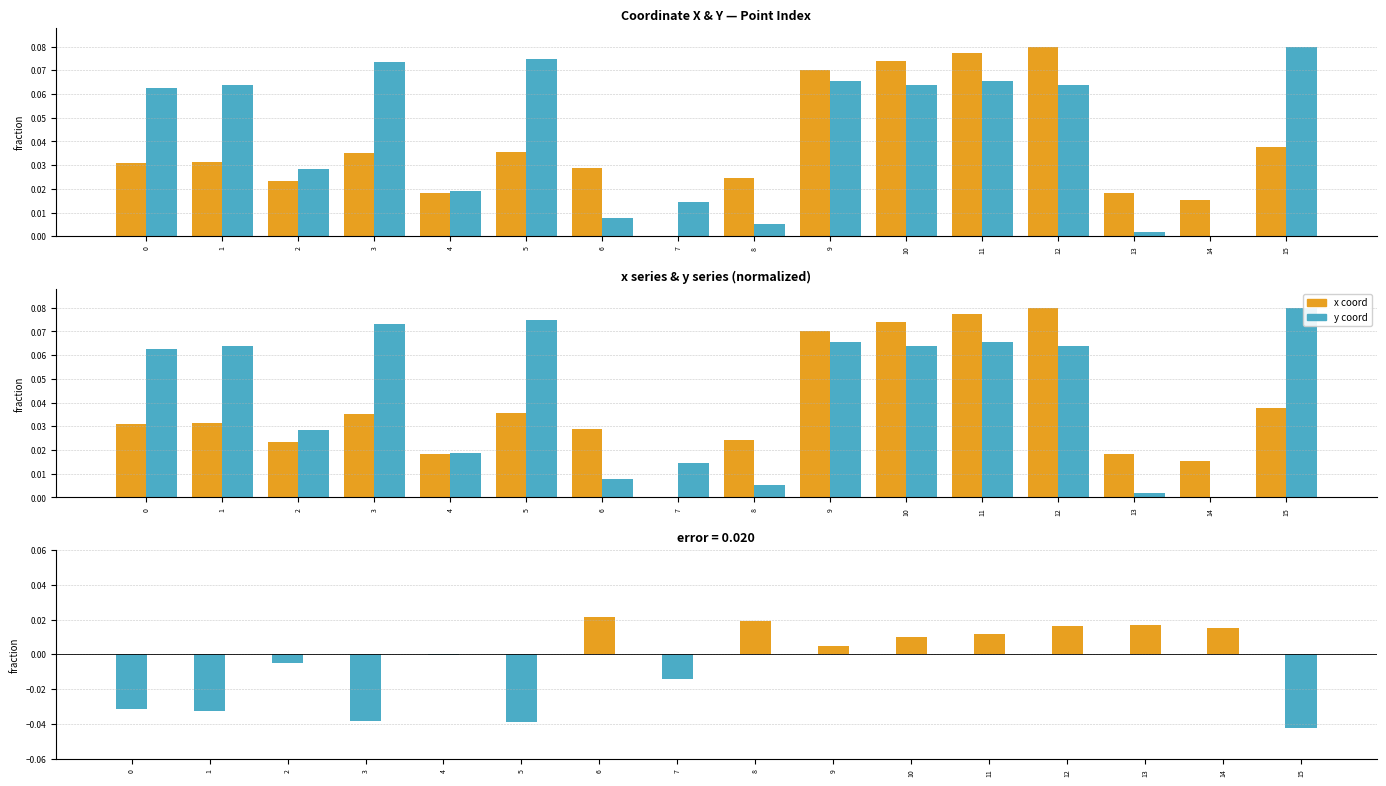

What is the value of the x bar at the 10th from the left?

0.1